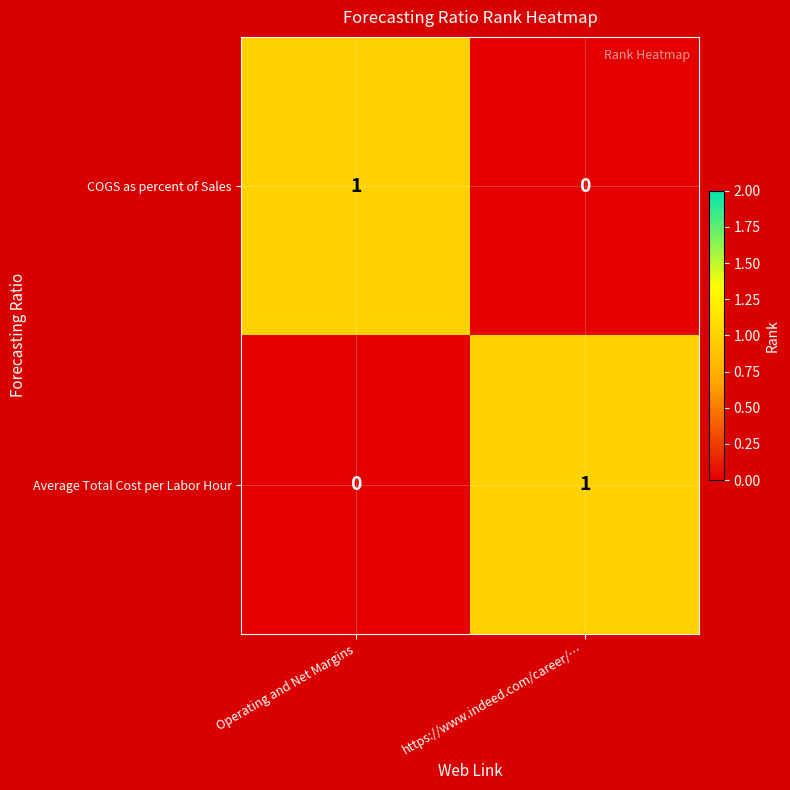

How many series are shown in this chart?

2